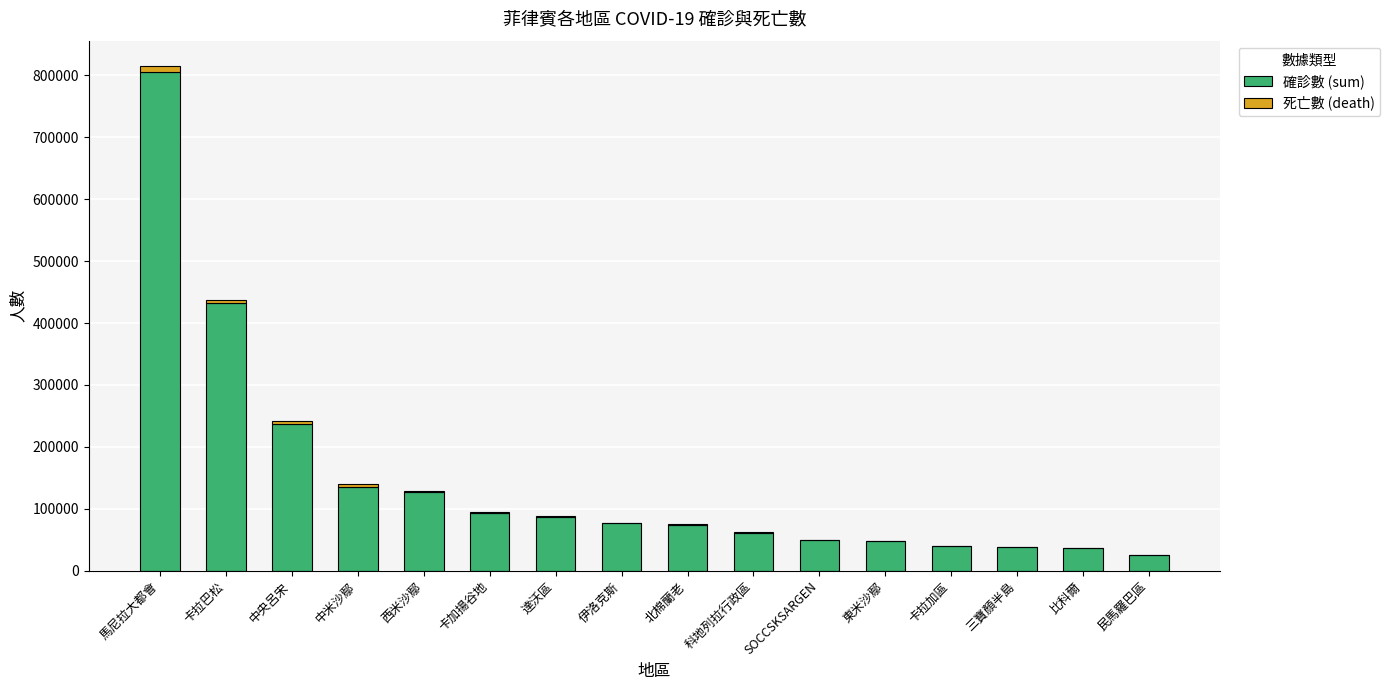

At which category is the sum across all series the highest?

馬尼拉大都會